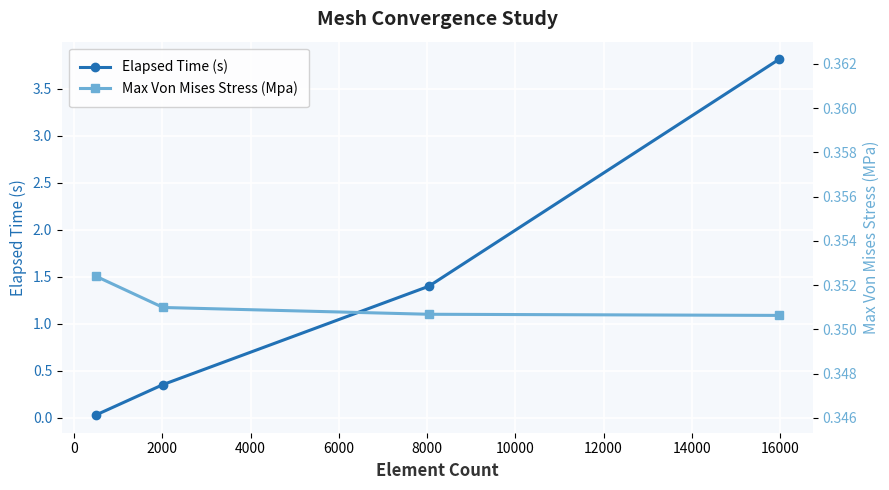

True or false: Elapsed Time (s) has more than 1 points higher than both neighbors.

False